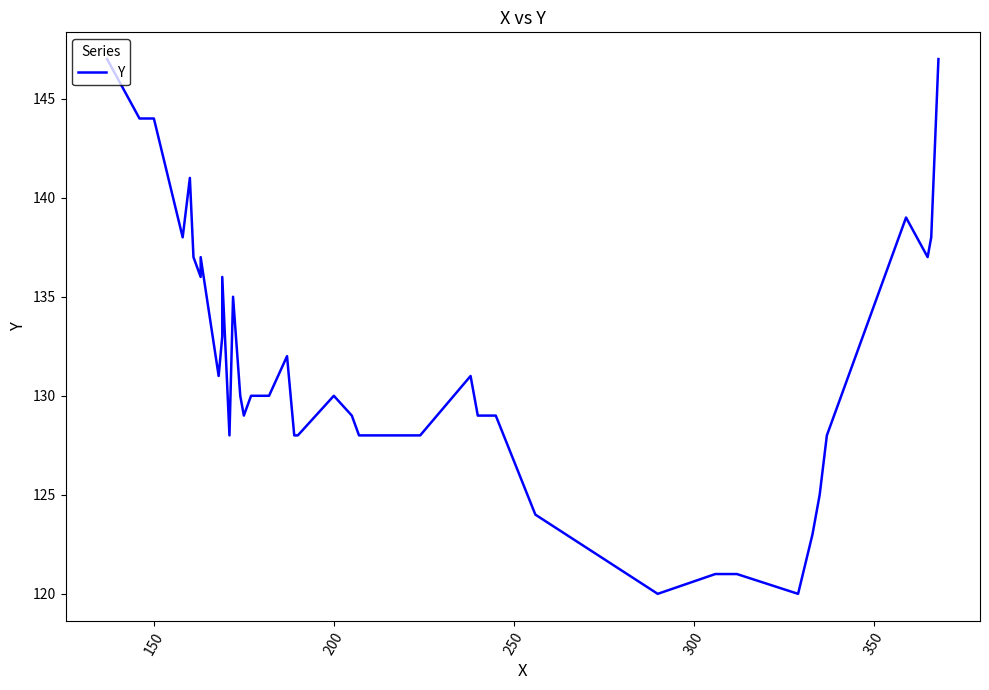

Reading right to left, transcribe all the data shown in this chart.

147	138	137	139	128	125	123	120	121	121	120	124	129	129	131	128	128	129	130	128	128	132	130	130	129	130	135	128	136	133	131	137	136	137	141	138	141	144	144	147